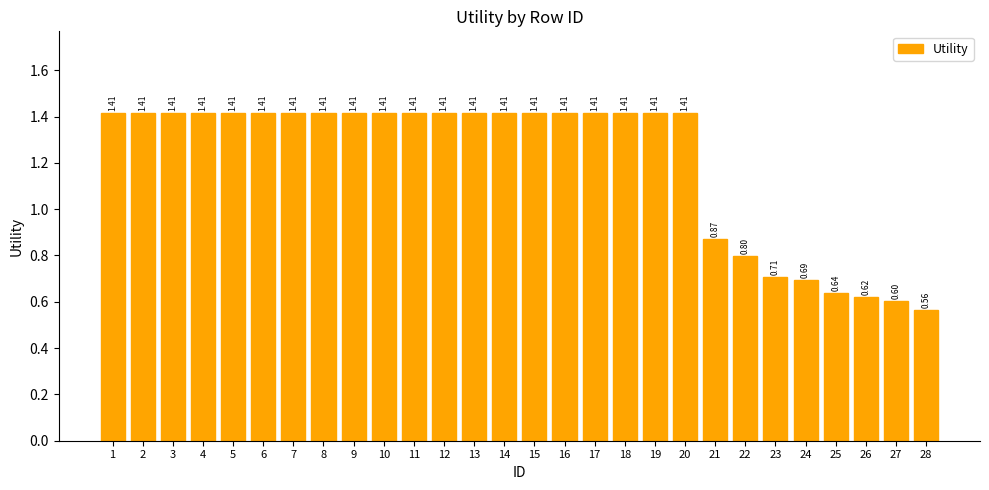

What is the sum of the values at 5 and 13?

2.8